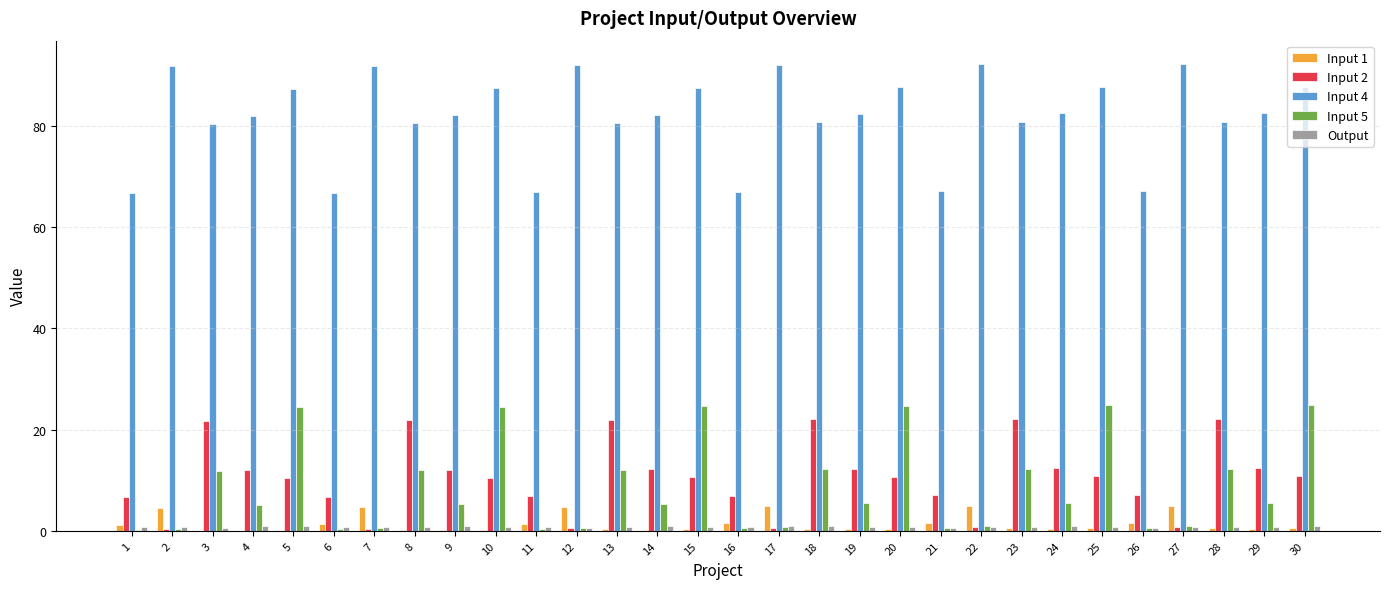

True or false: Input 4 has a value of 144.3 at 27.

False